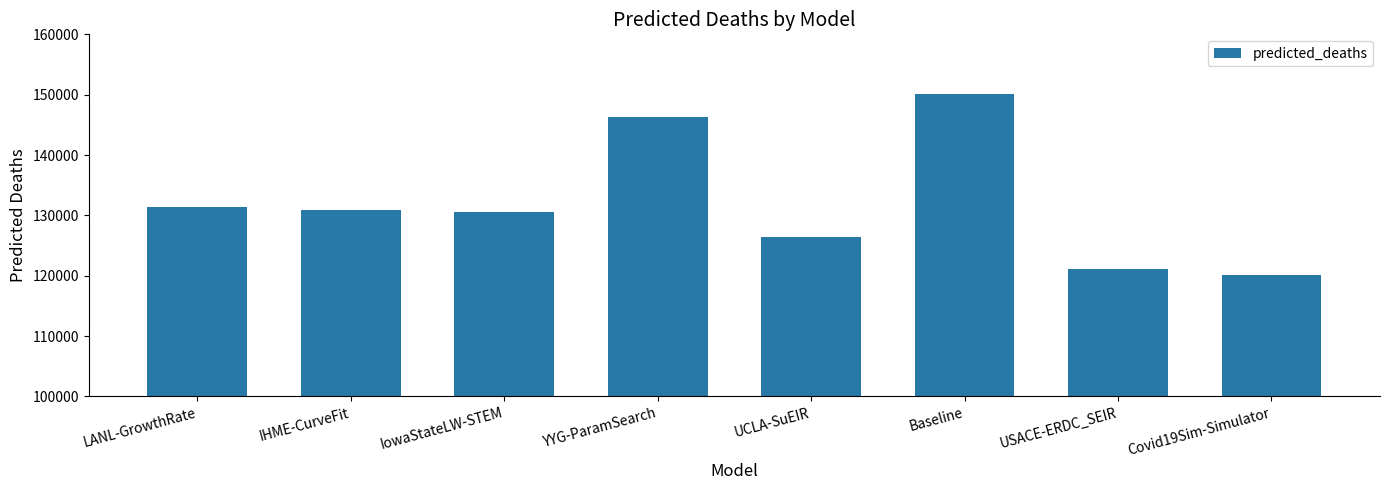

The chart shows a value of 120185.8 at Covid19Sim-Simulator. True or false?

True